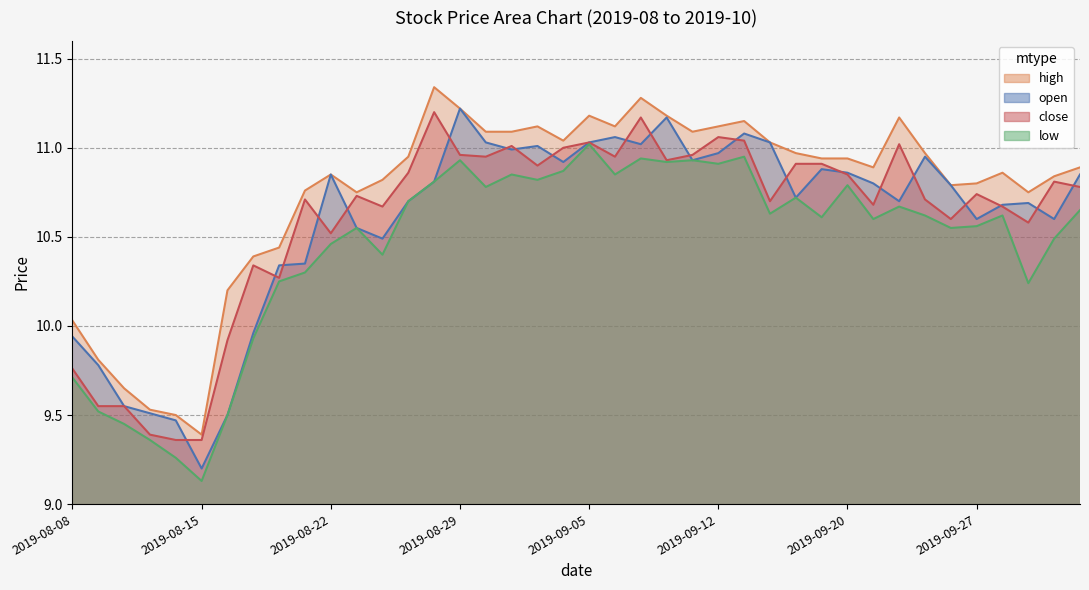

In low, how many points are lower than both neighbors (excluding endpoints)?

12